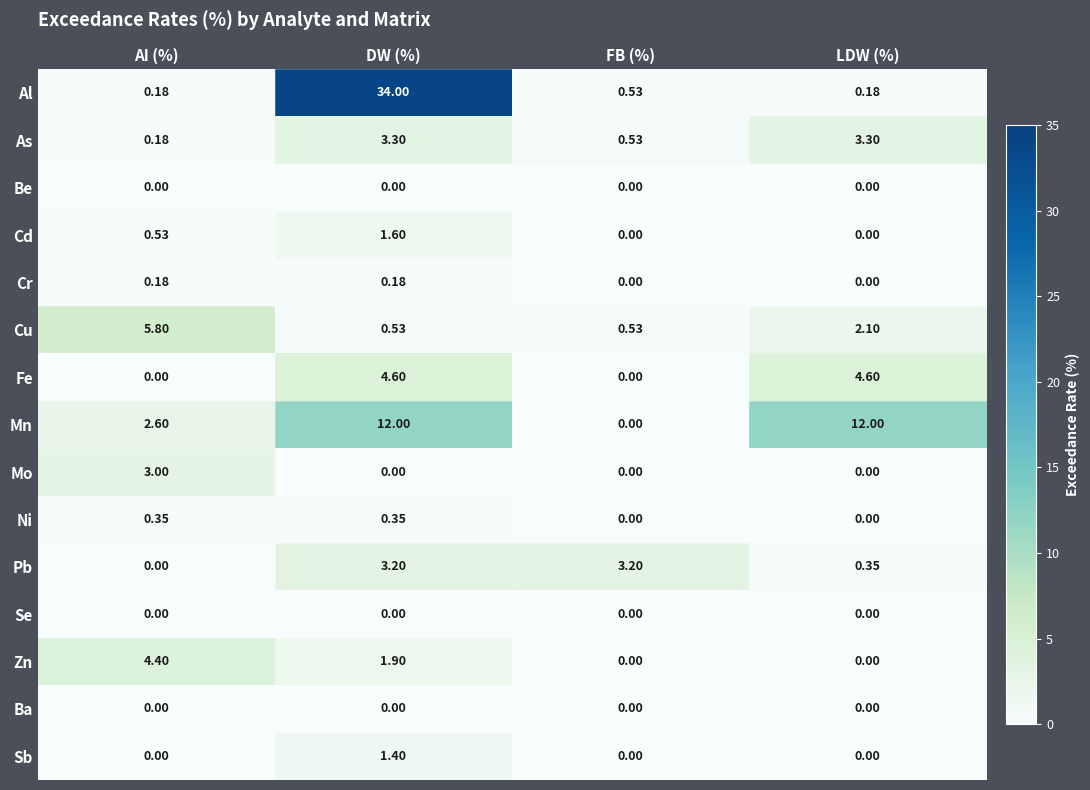

Which series has the largest total across all categories?

Al